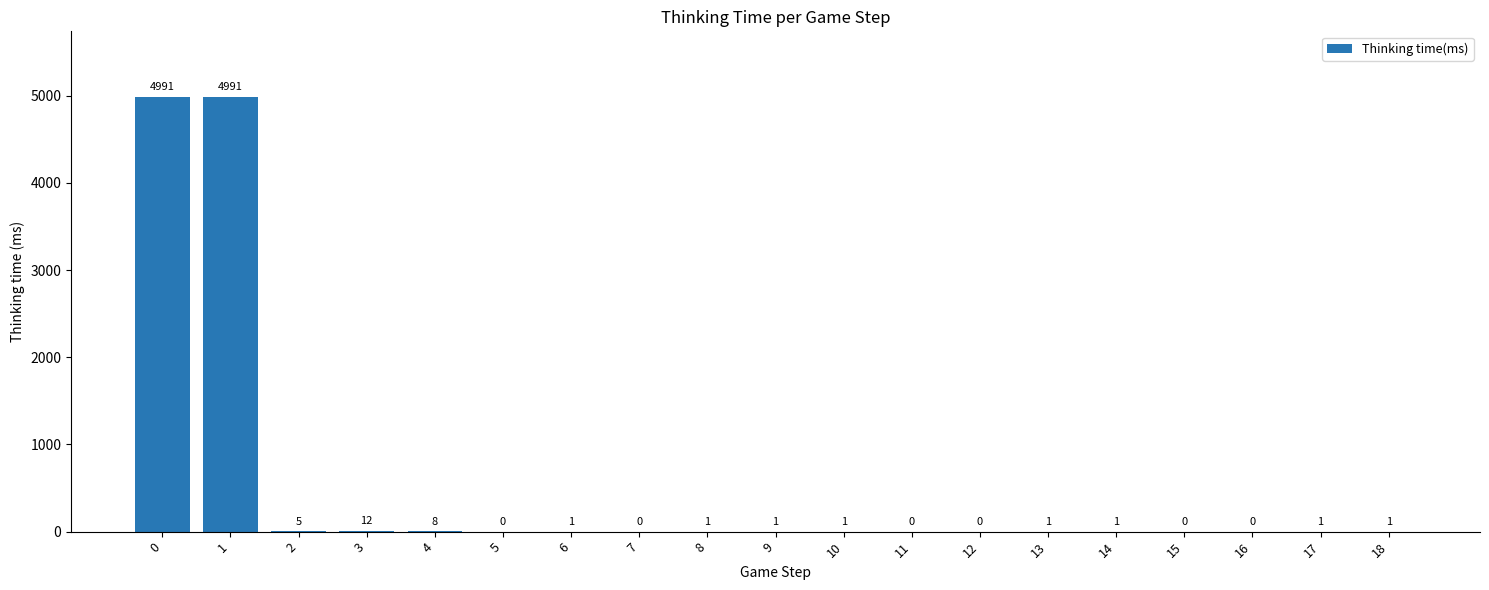

What is the change in value from 5 to 9?

+1